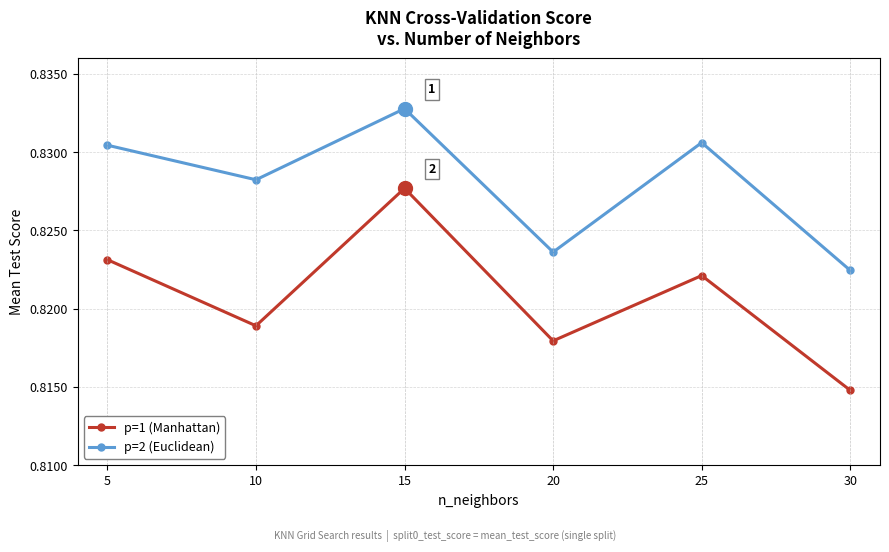

Is this an area chart (filled region under the line)?

No